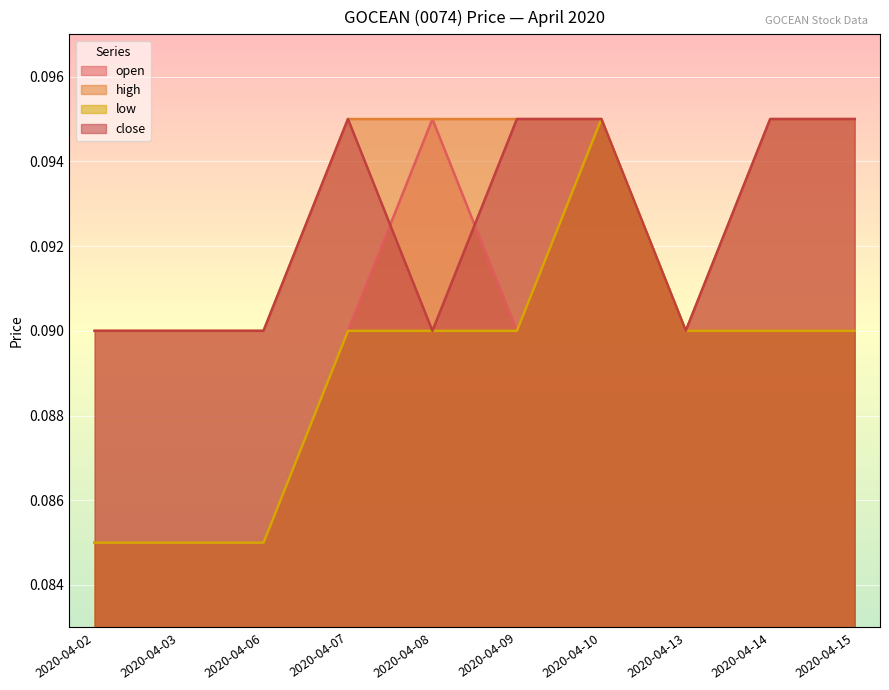

What is the value of the close point at the 4th from the left?

0.1